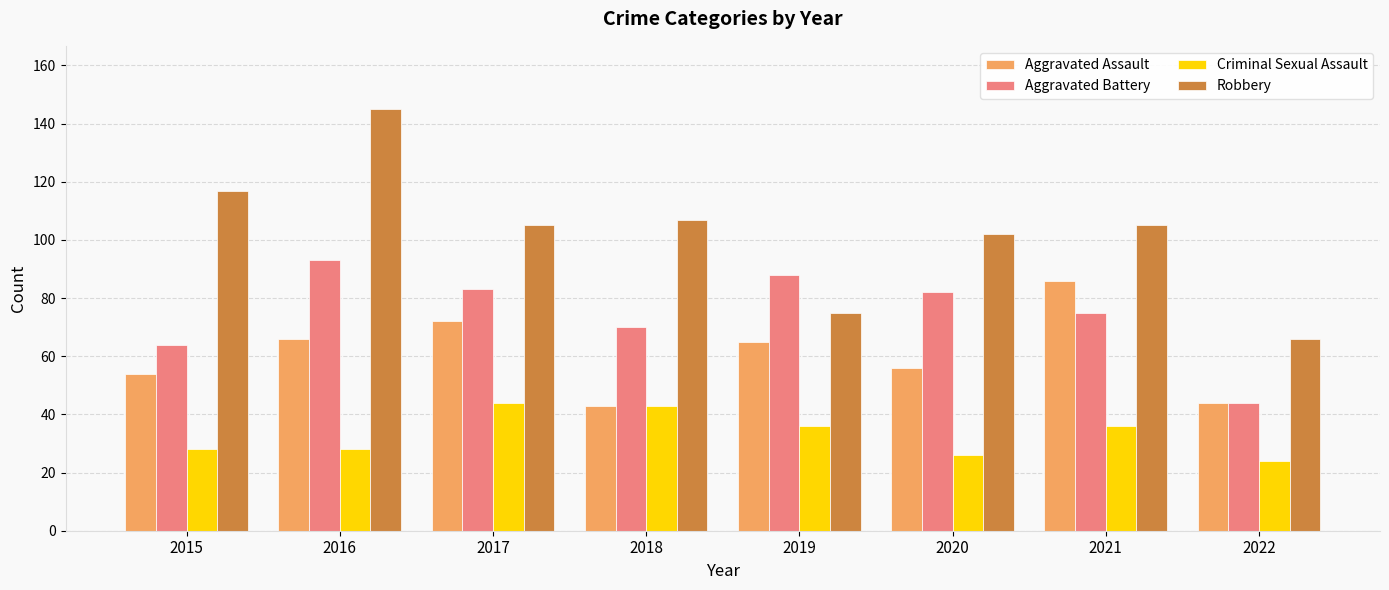

Reading right to left, list all the values displayed in this chart.

Aggravated Assault: 2022=44	2021=86	2020=56	2019=65	2018=43	2017=72	2016=66	2015=54
Aggravated Battery: 2022=44	2021=75	2020=82	2019=88	2018=70	2017=83	2016=93	2015=64
Criminal Sexual Assault: 2022=24	2021=36	2020=26	2019=36	2018=43	2017=44	2016=28	2015=28
Robbery: 2022=66	2021=105	2020=102	2019=75	2018=107	2017=105	2016=145	2015=117